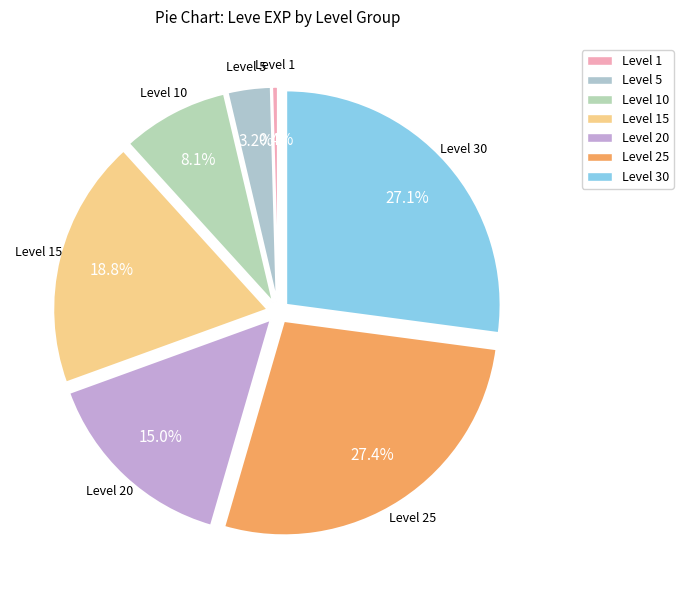

How many segments does this pie chart have?

7